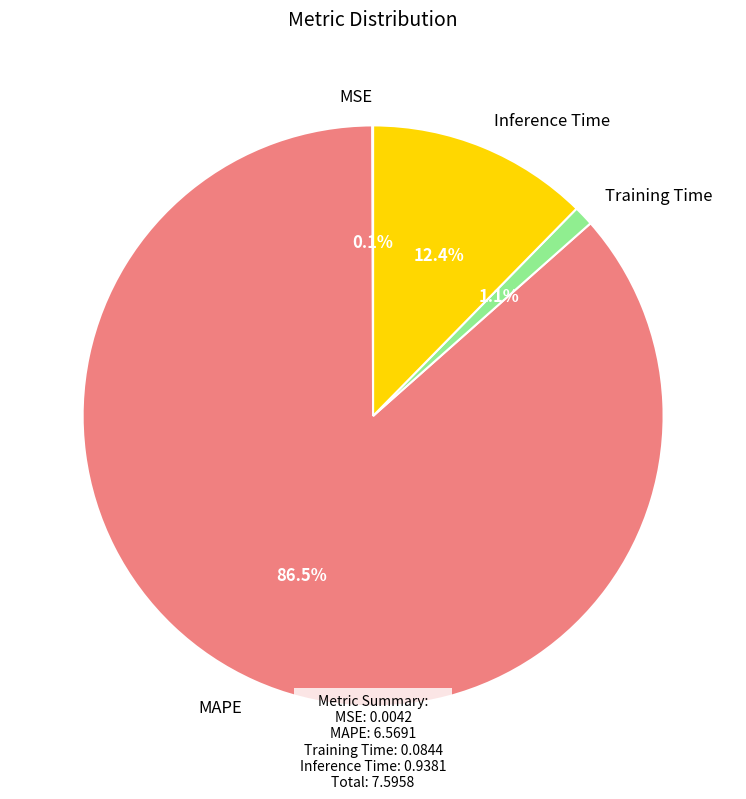

What is the largest slice in the pie chart?

MAPE